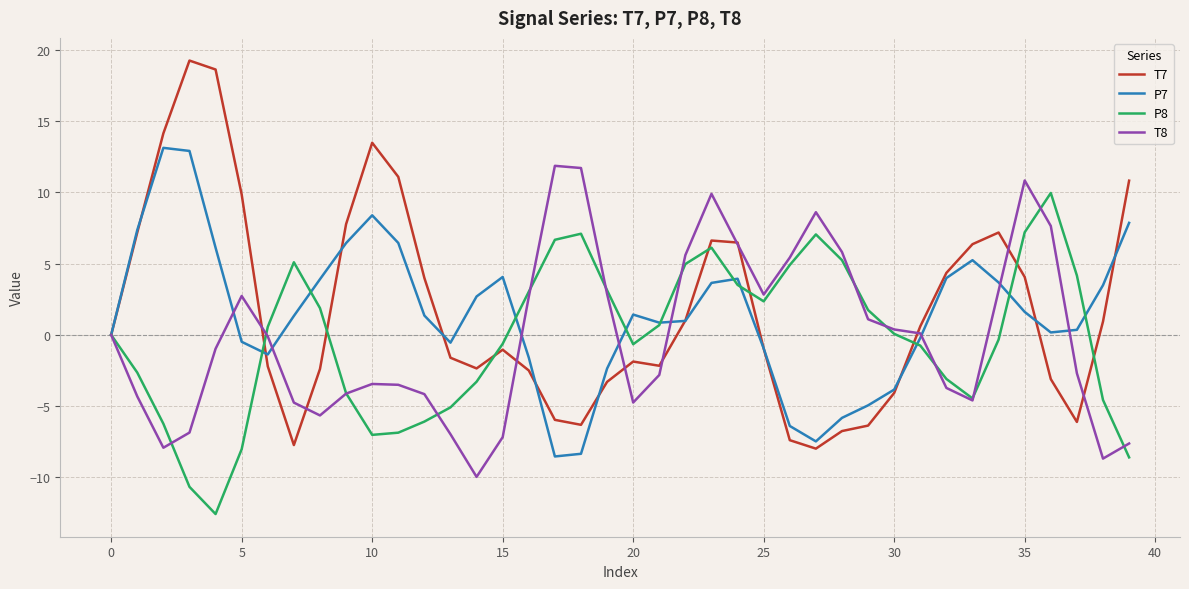

Which series has the largest range (max minus min)?

T7